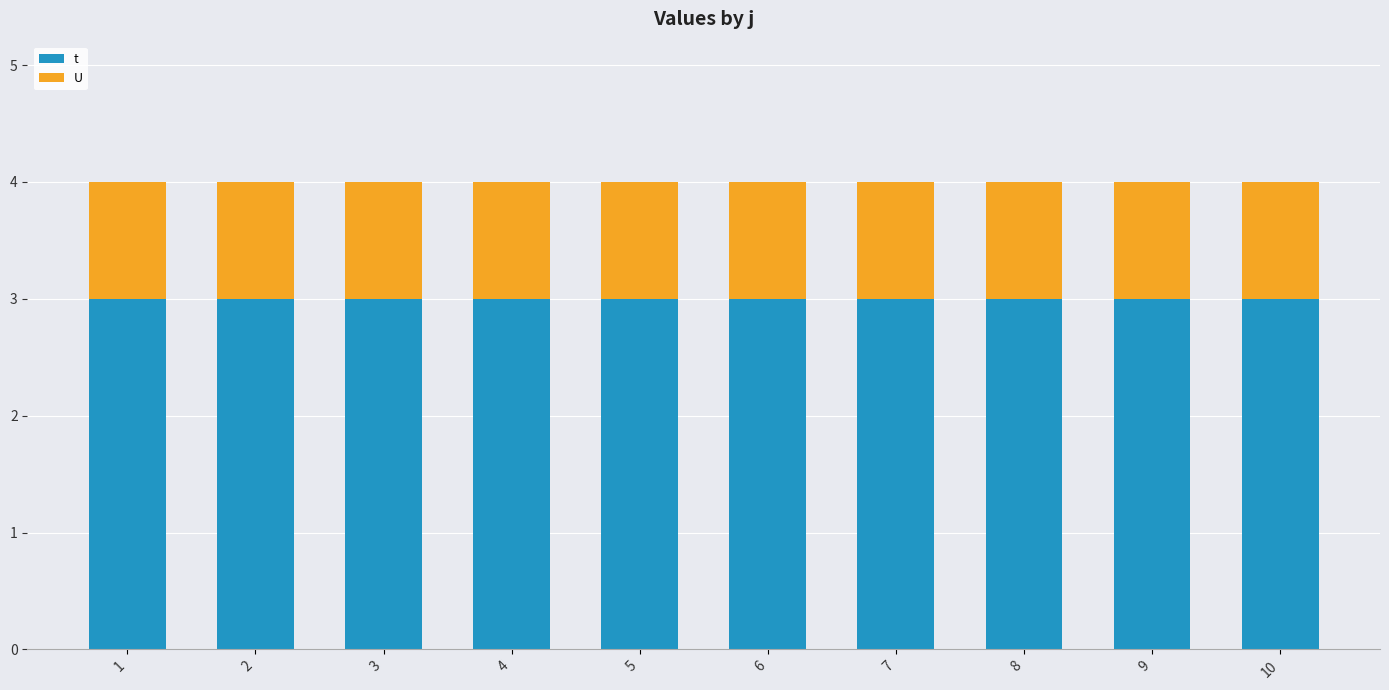

What is the highest value of the t series?

3